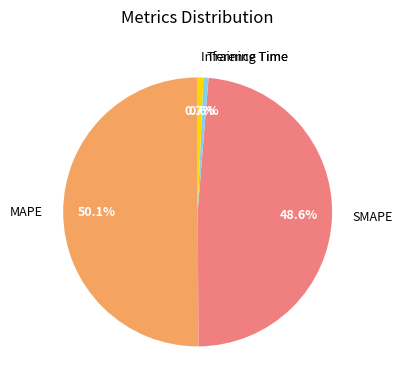

To the nearest percent, what percentage of the pie is Training Time?

1%